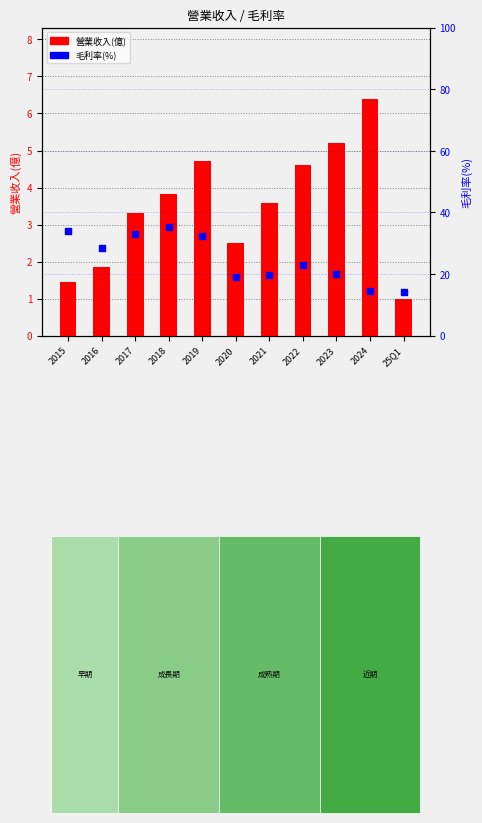

Which series has the largest Y range (max minus min)?

毛利率(%)